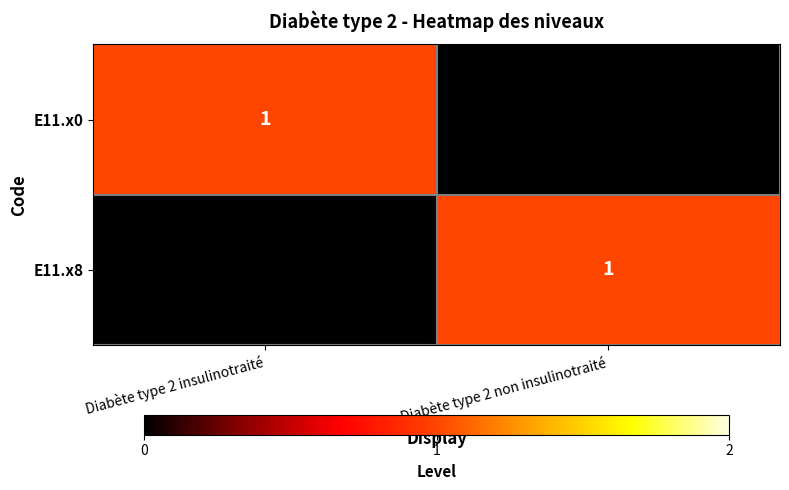

Rank the categories by E11.x8 value from lowest to highest.

Diabète type 2 insulinotraité, Diabète type 2 non insulinotraité